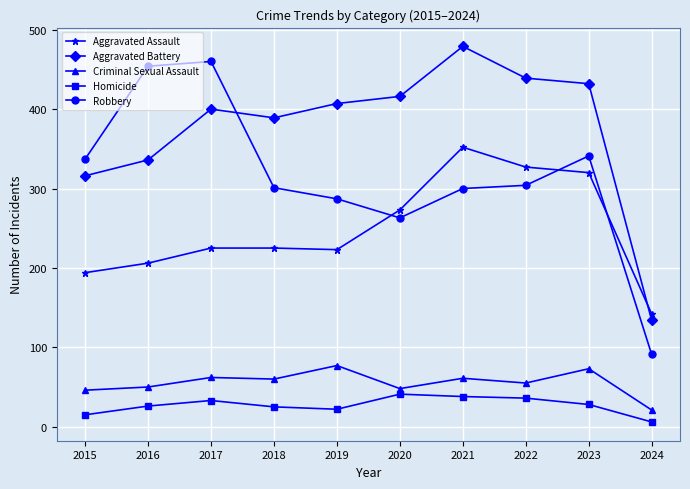

What are all the series names shown in the legend?

Aggravated Assault, Aggravated Battery, Criminal Sexual Assault, Homicide, Robbery